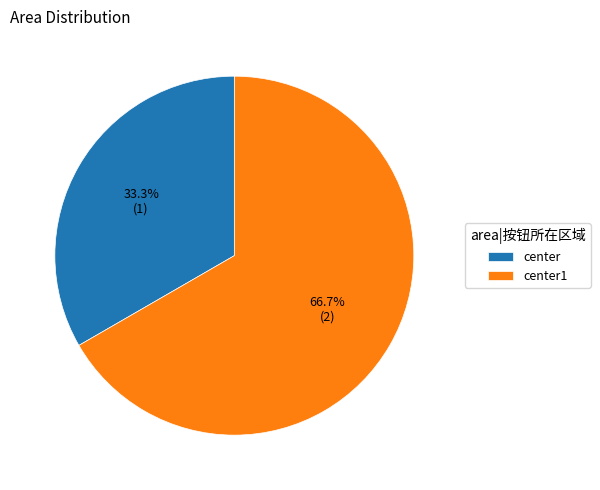

The center slice represents 40% of the pie. True or false?

False